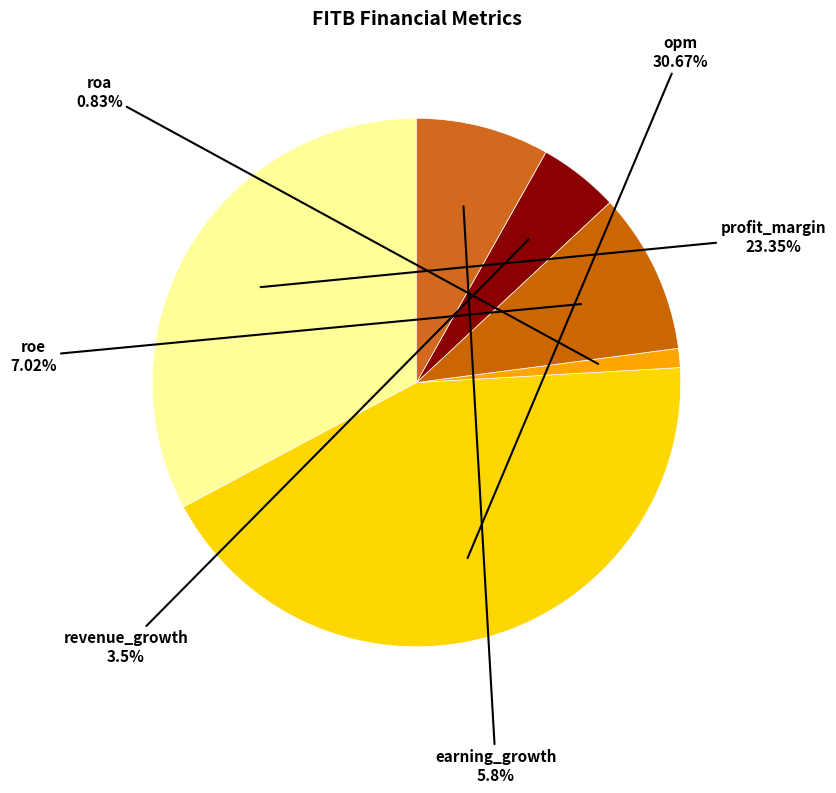

True or false: profit_margin accounts for 45% of the total.

False